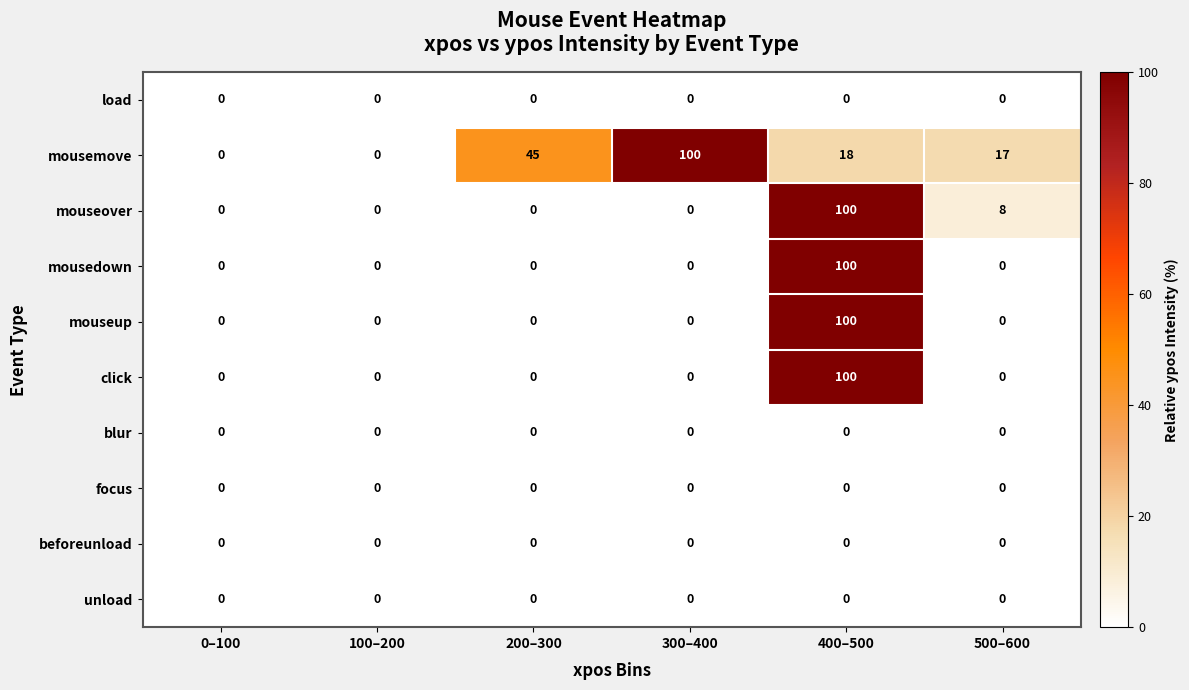

What is the maximum value shown in the chart?

100